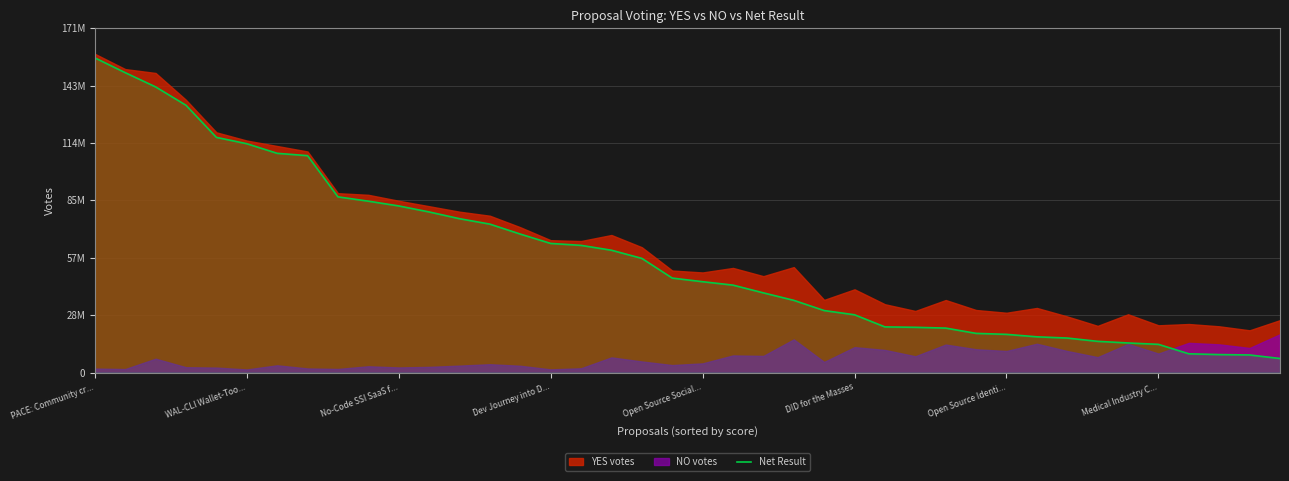

What is the average value?

58121923